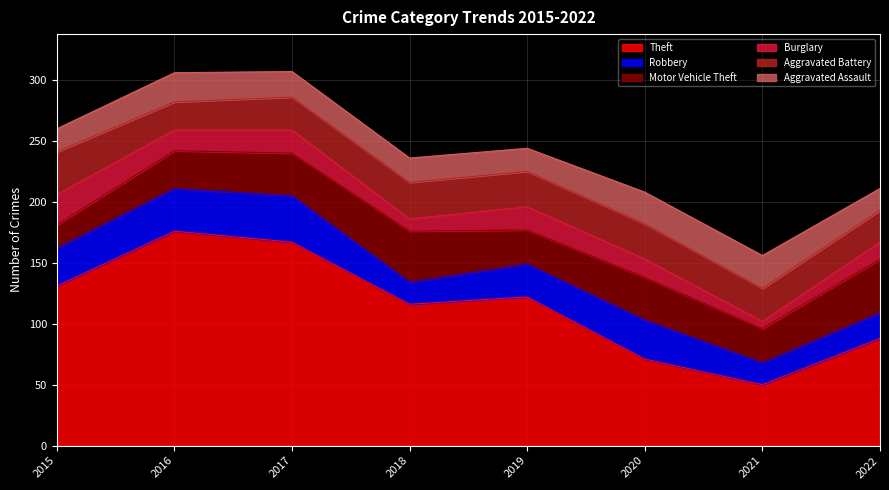

Where is the first local minimum for Burglary?

2016